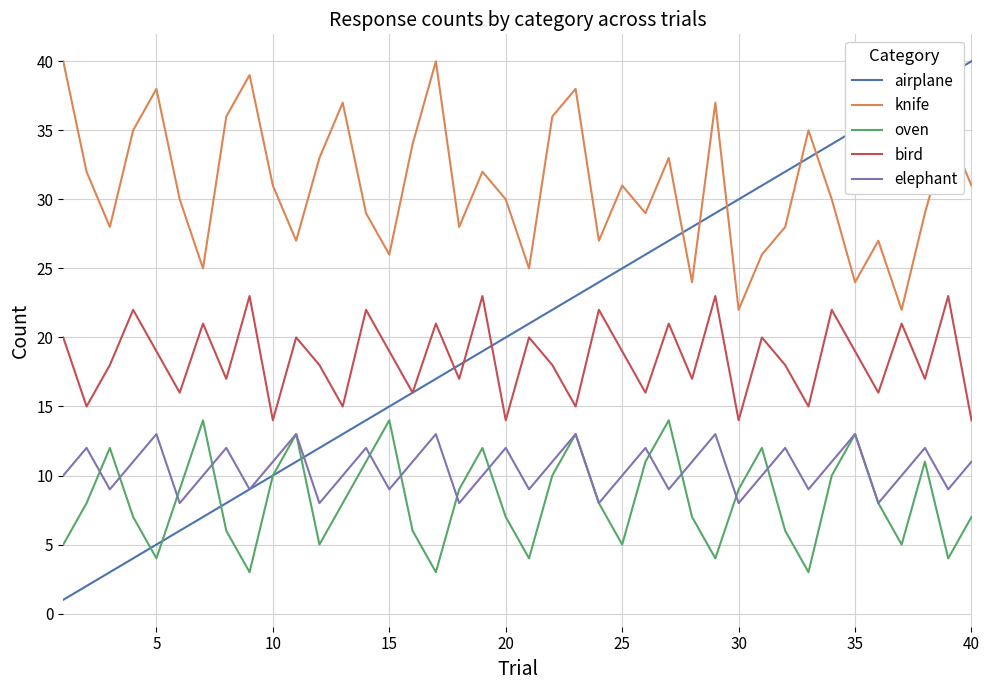

What is the minimum value shown in the chart?

1